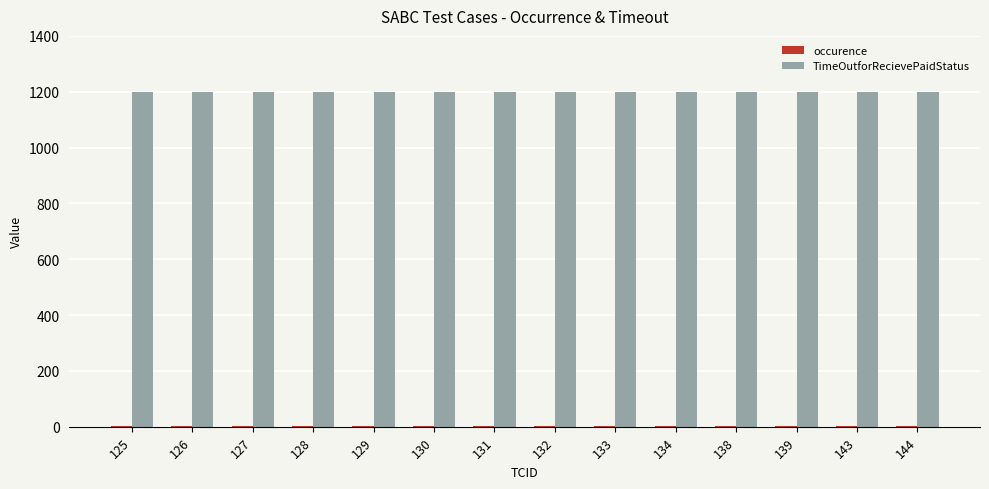

Which series has the largest total across all categories?

TimeOutforRecievePaidStatus